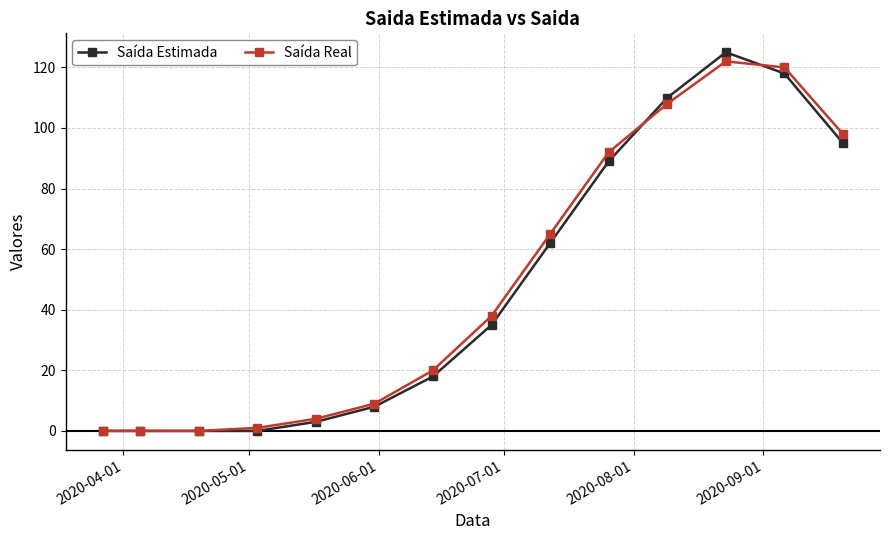

What is the greatest value displayed?

125